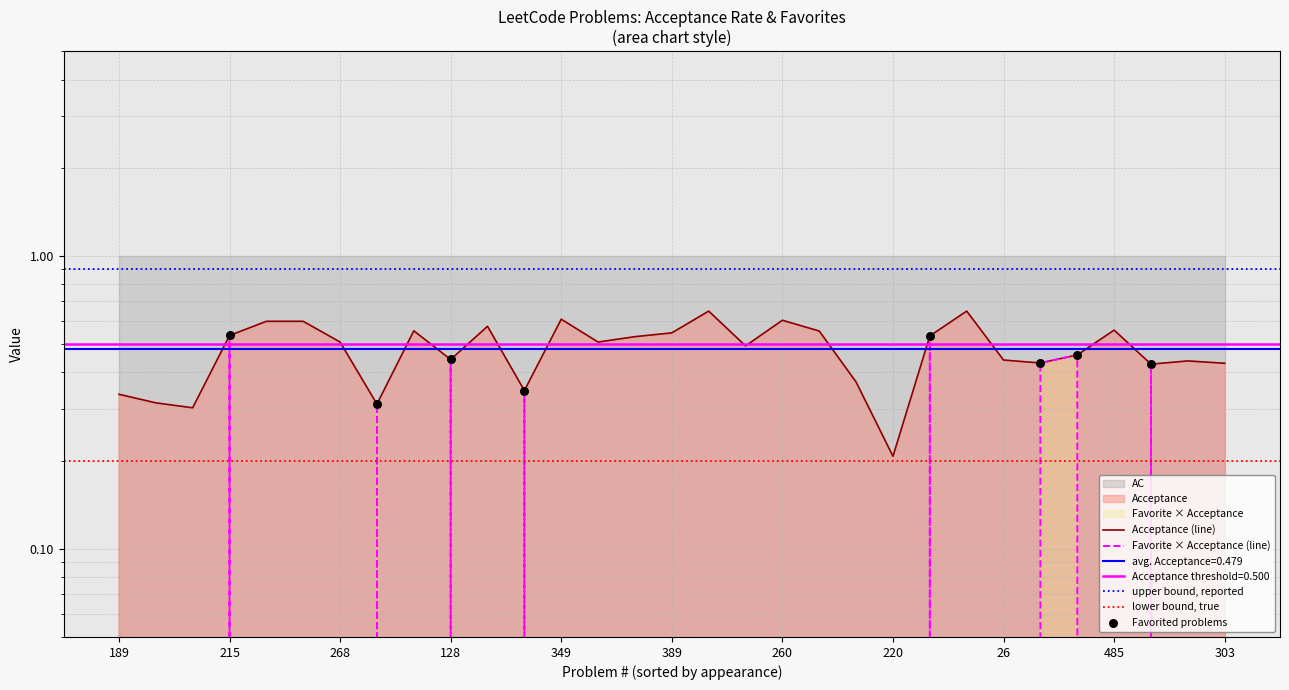

At which category is the sum across all series the highest?

215